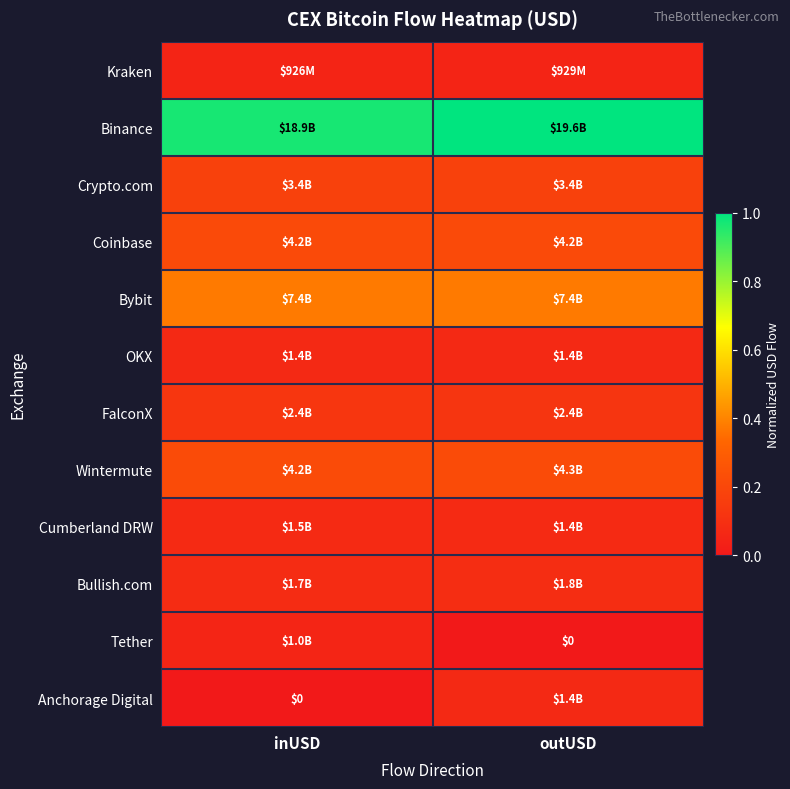

Which series has the largest total across all categories?

Binance